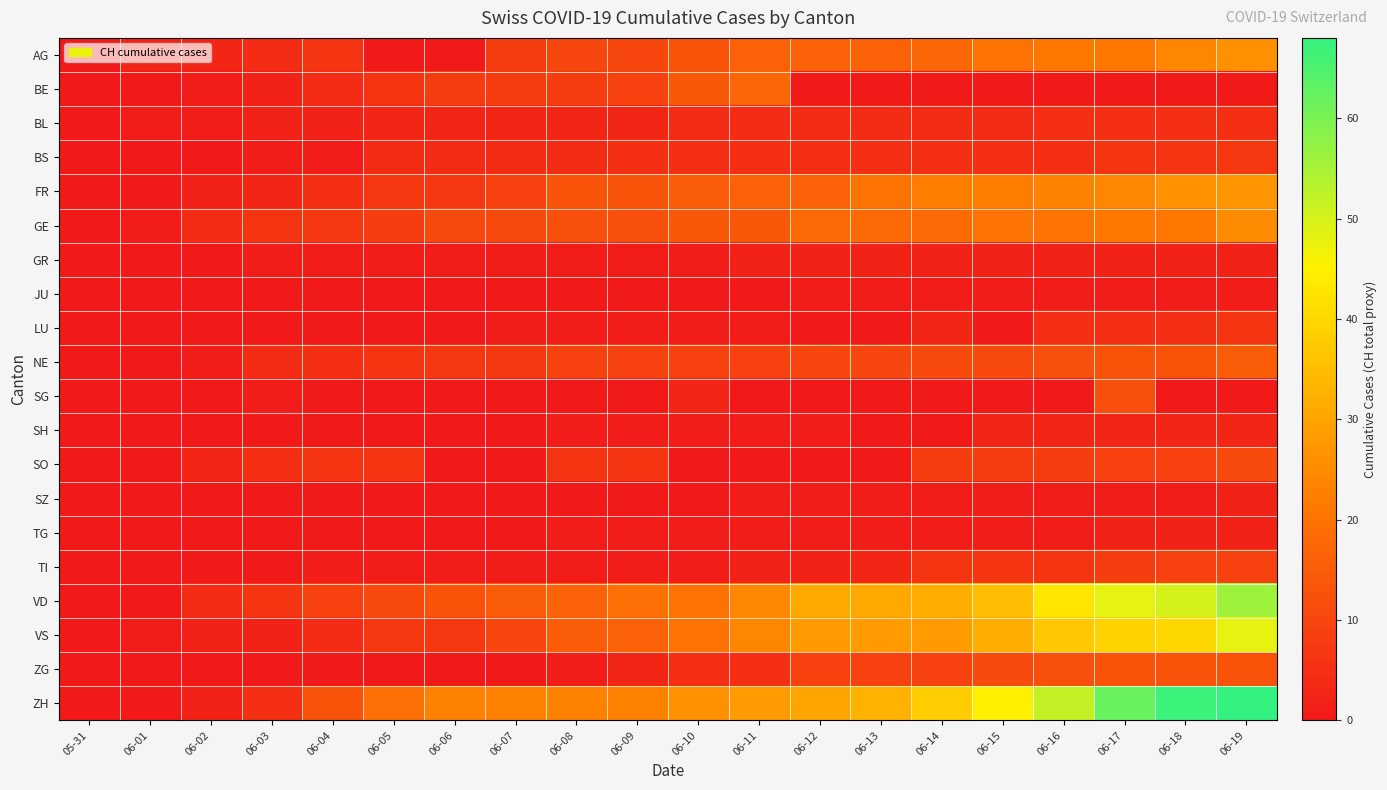

At 06-15, list the series in order from smallest to largest.

BE, LU, SG, JU, SZ, TG, GR, SH, BL, BS, TI, SO, NE, ZG, AG, GE, FR, VS, VD, ZH